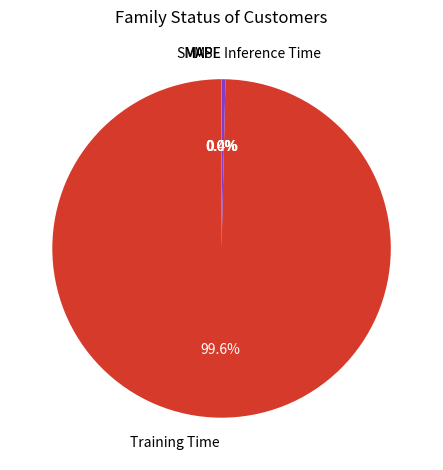

To the nearest percent, what is the difference between the largest and smallest slice percentages?

100%